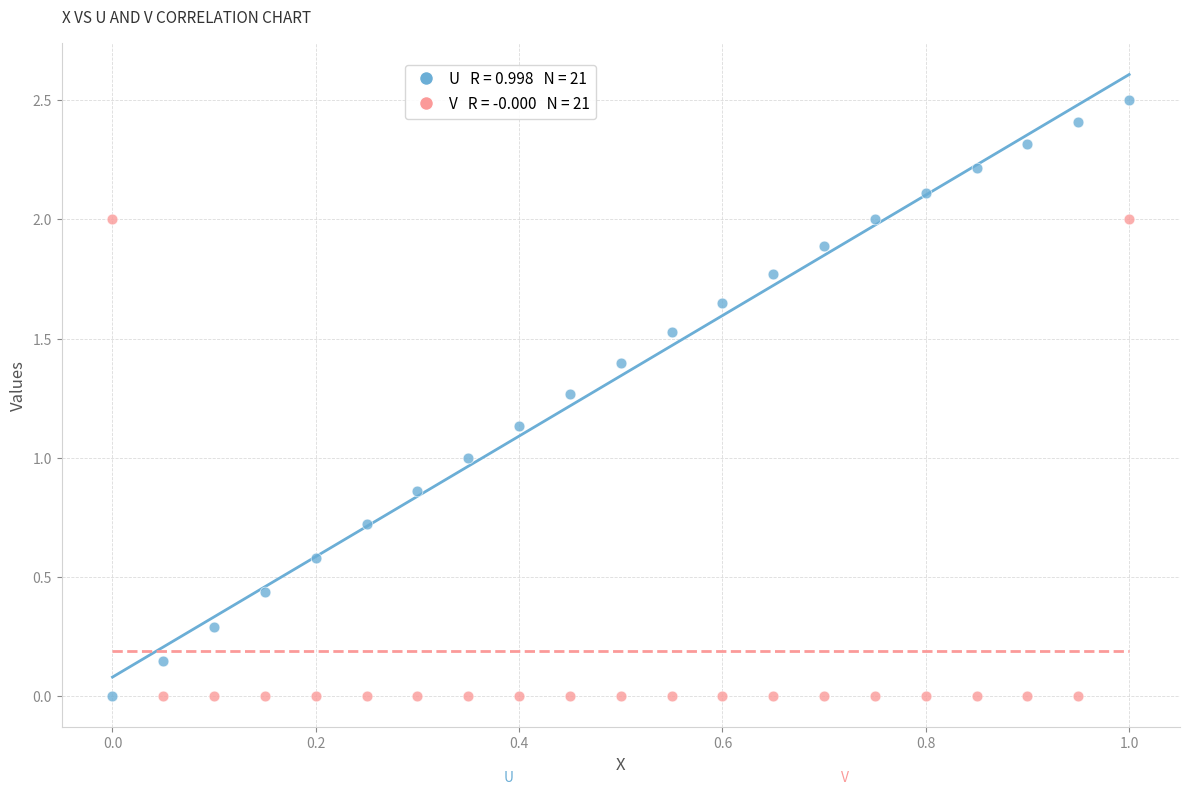

Across all data points, what is the range of X values (max minus min)?

1.0